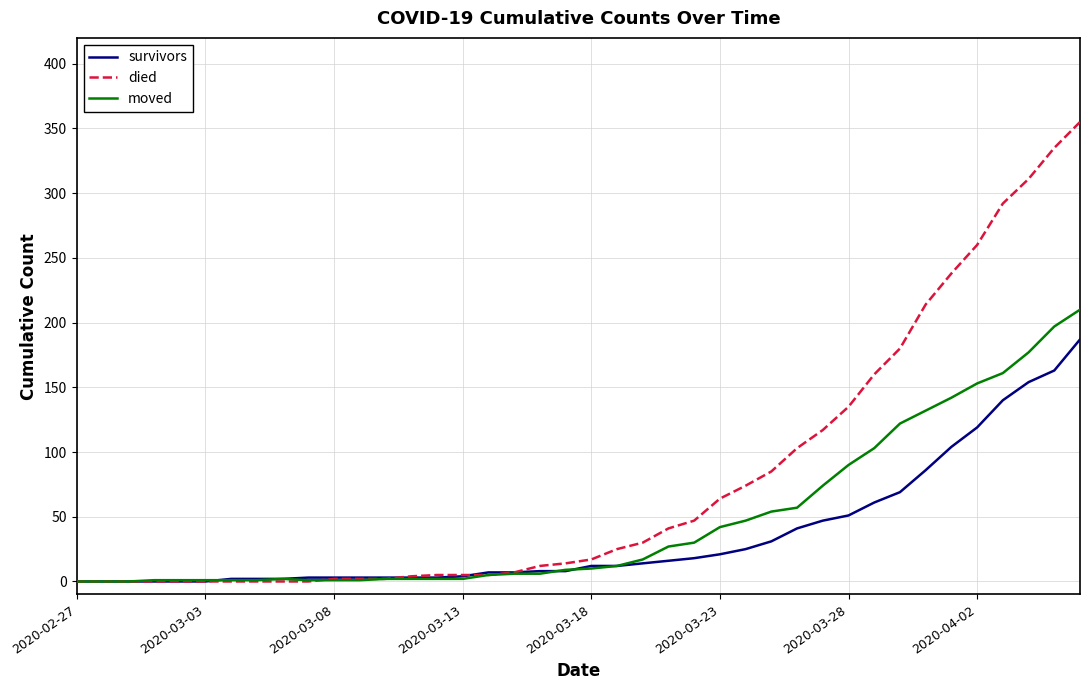

Which series has the largest total across all categories?

died